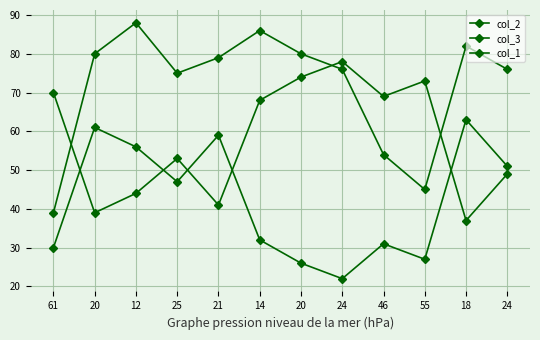

How many values in the col_2 series are below 68?

6